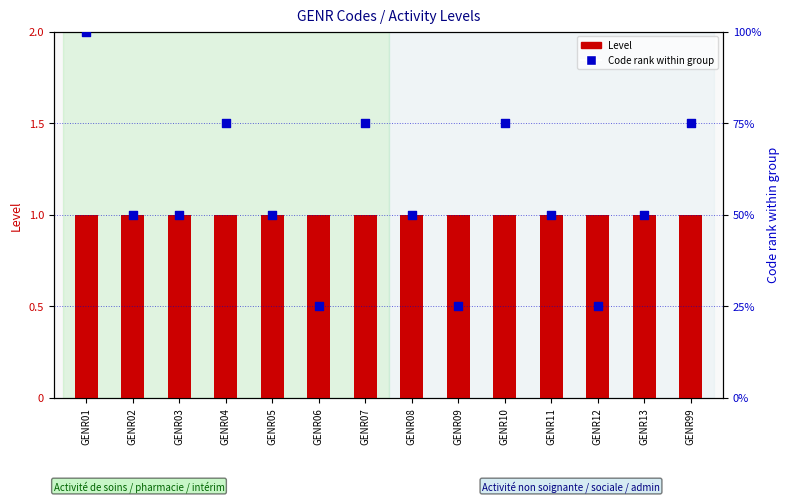

At how many categories does at least one series exceed 91?

1